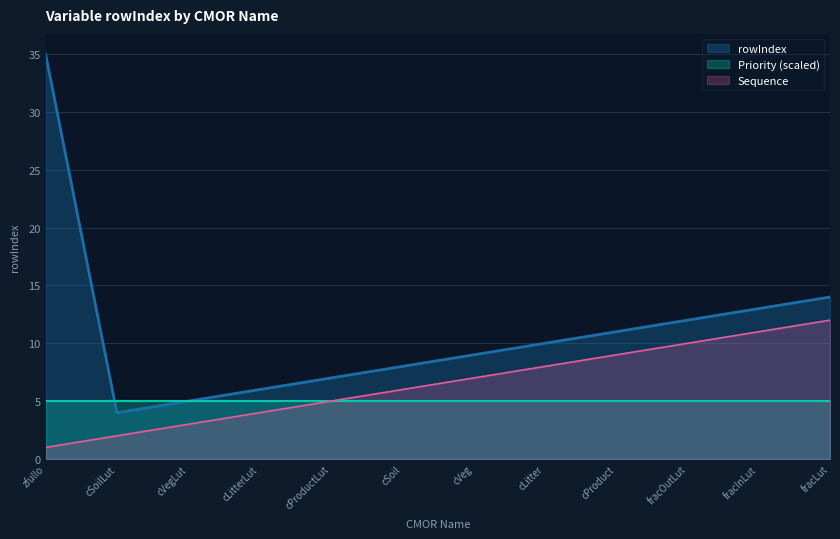

What is the sum of all values?

134